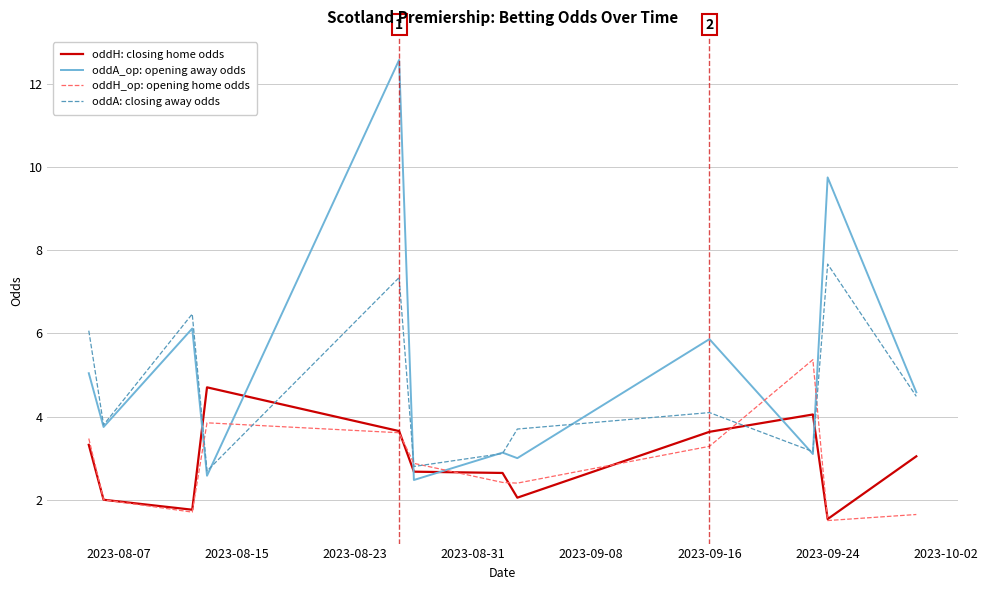

What is the difference between the maximum and minimum values in the oddA: closing away odds series?

5.0